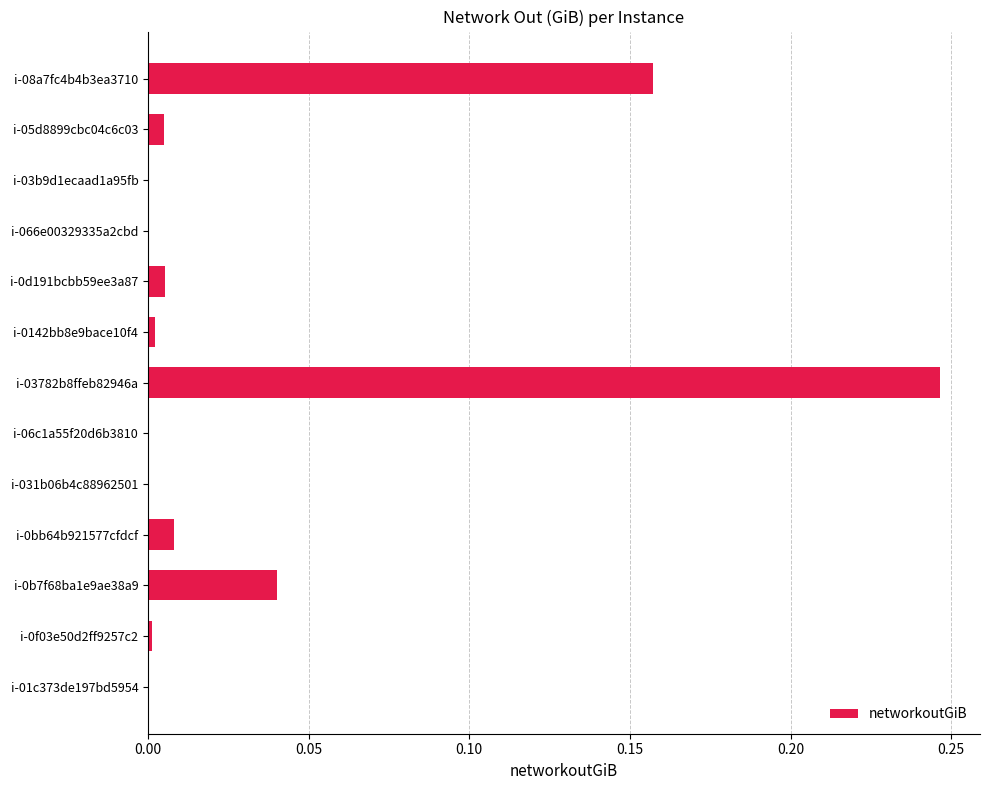

Between i-08a7fc4b4b3ea3710 and i-06c1a55f20d6b3810, which is larger?

i-08a7fc4b4b3ea3710